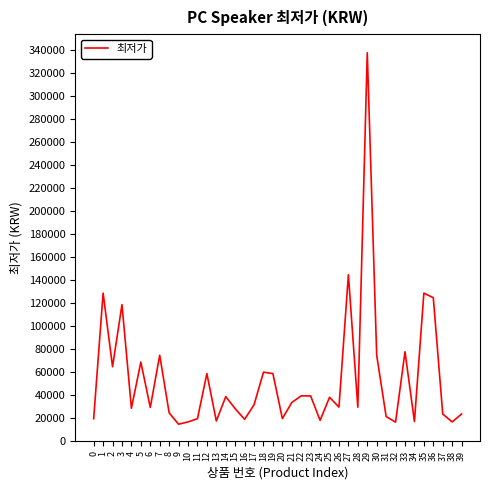

What is the minimum value shown in the chart?

15000